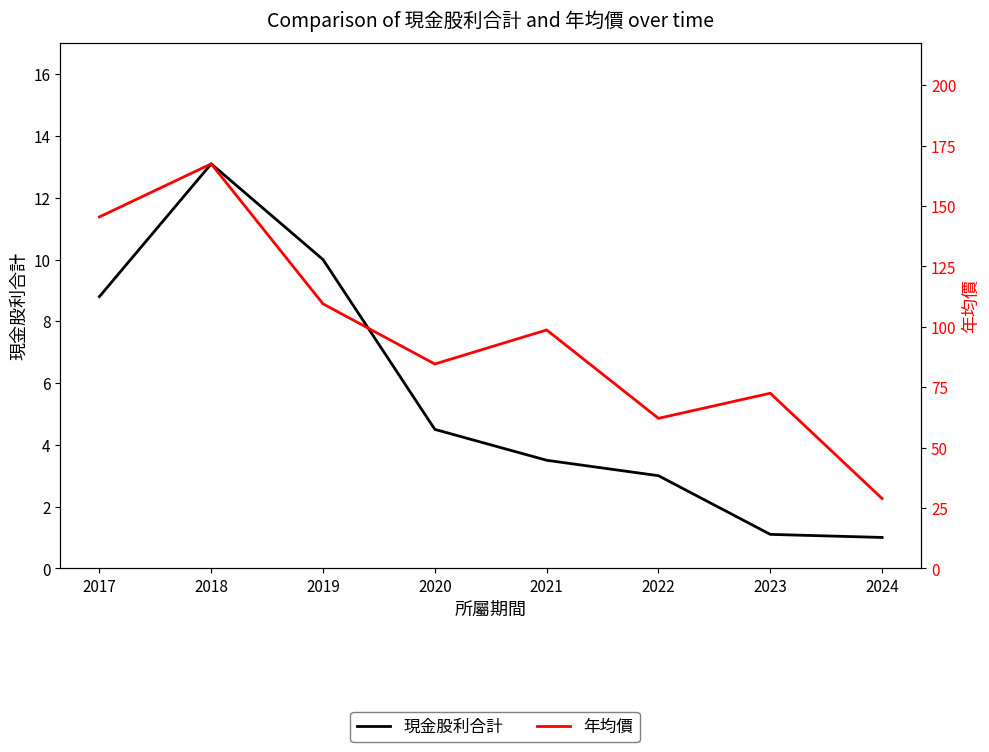

In 現金股利合計, how many points are higher than both neighbors (excluding endpoints)?

1